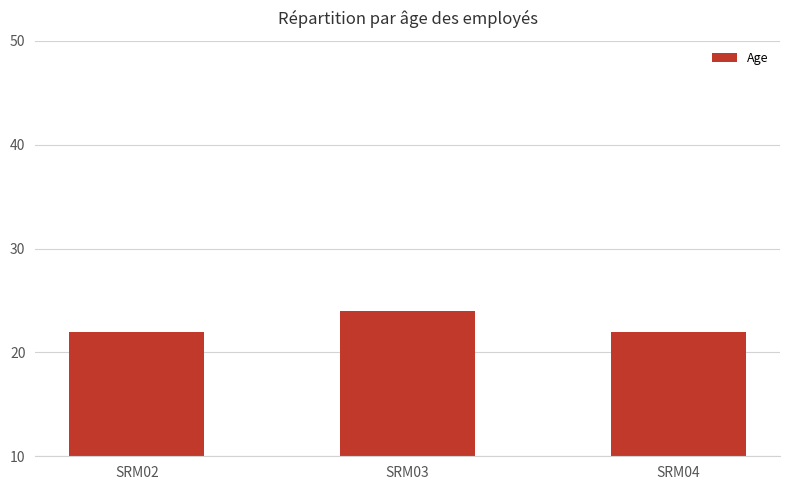

What is the value of the 2nd bar from the left?

24